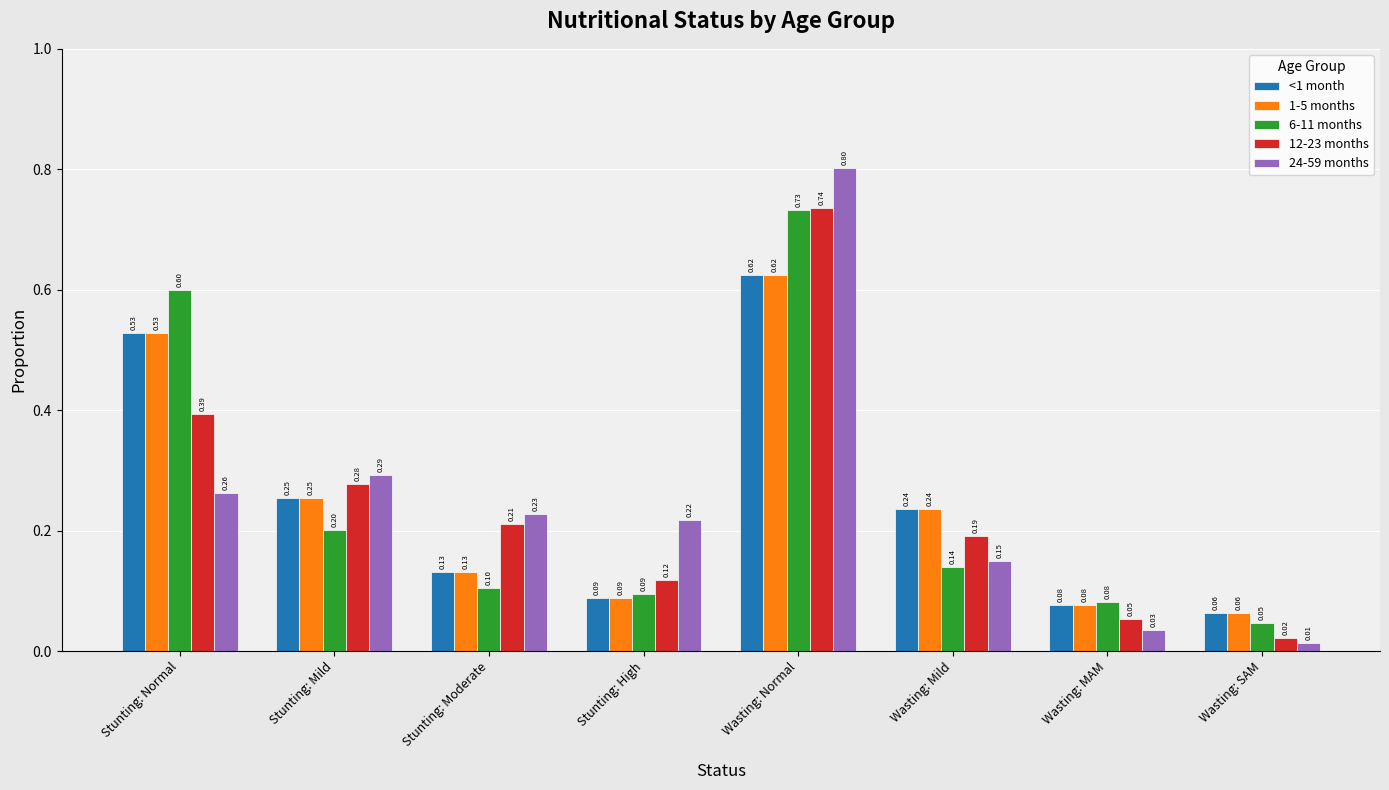

Is the value of 1-5 months at Stunting: Normal greater than the value of 12-23 months at Stunting: Normal?

Yes